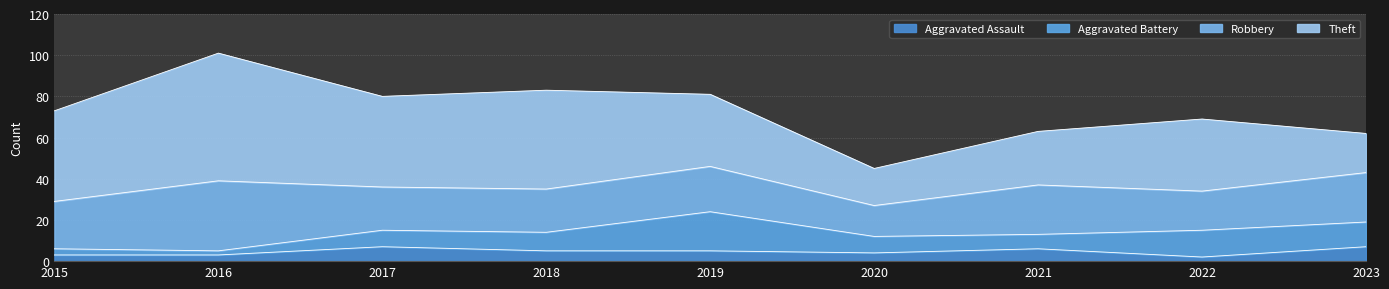

At how many categories does at least one series exceed 47?

2